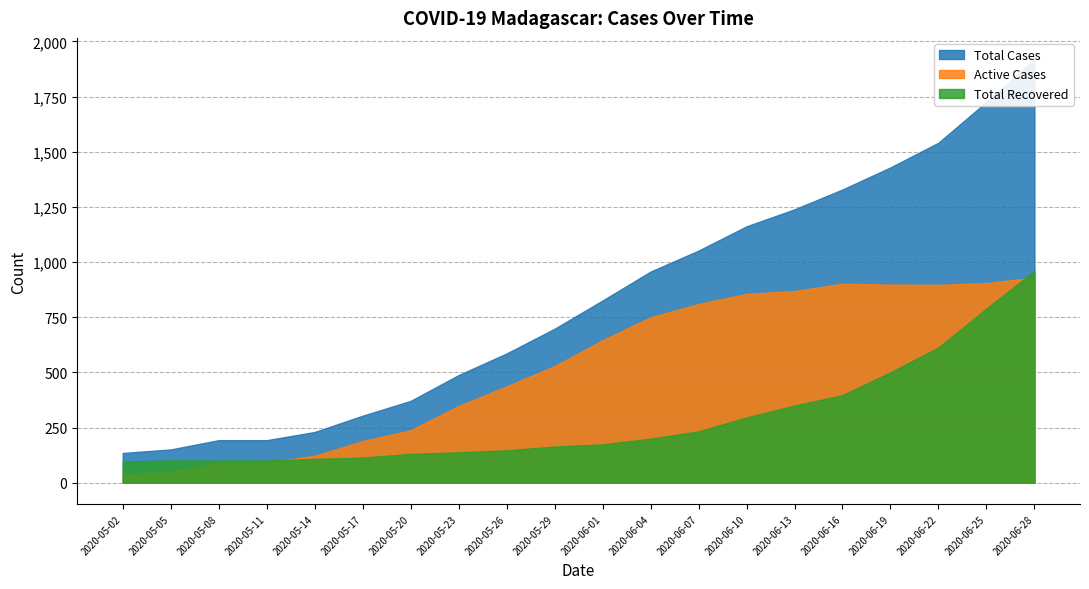

Which category has the lowest value across all series?

2020-05-02